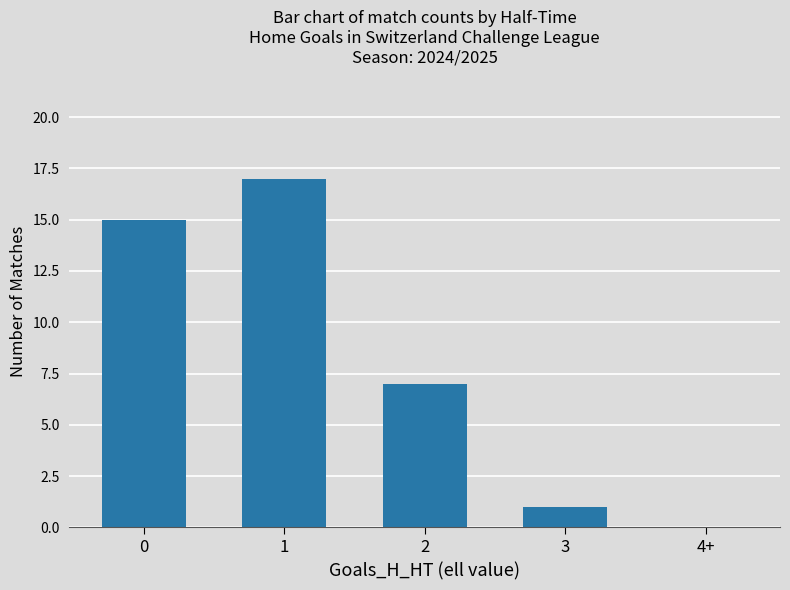

Reading left to right, list all the values displayed in this chart.

15	17	7	1	0